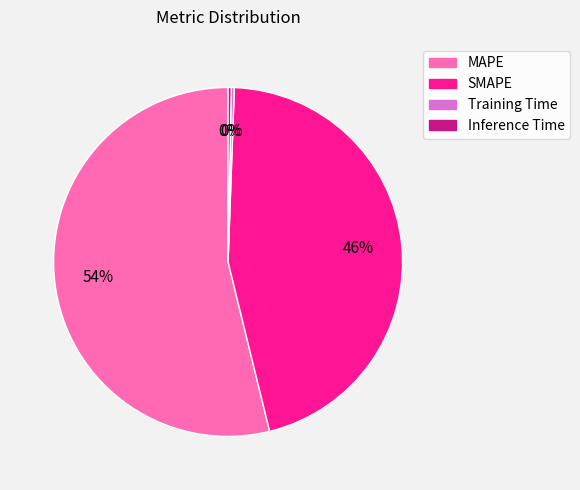

To the nearest percent, what is the combined percentage of SMAPE and Inference Time?

46%